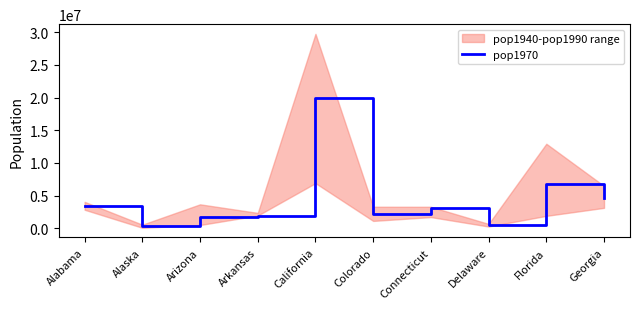

At which label does the data first exceed 3031709?

Alabama